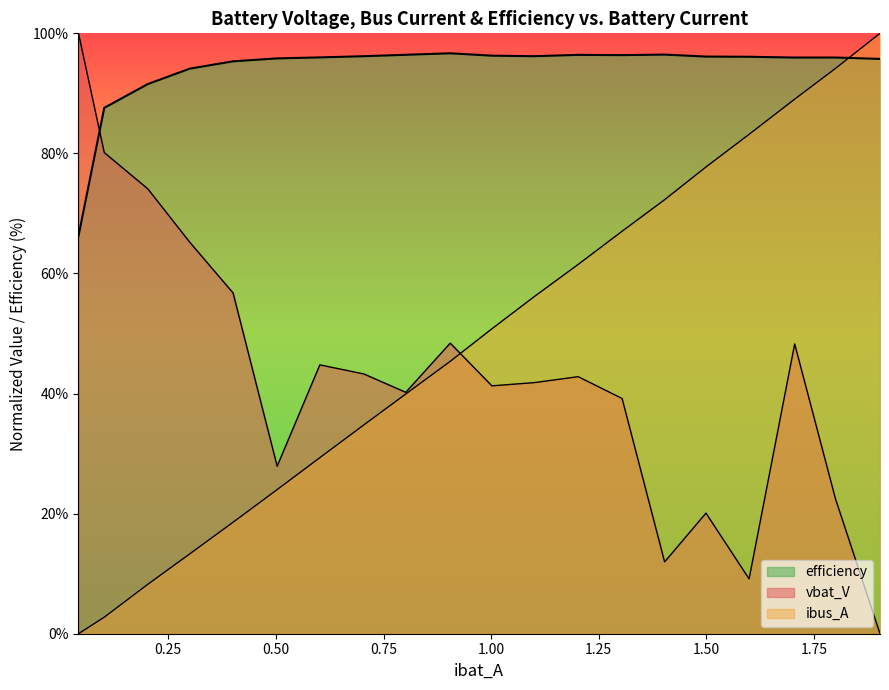

What is the label of the 5th point from the left?

0.4006009